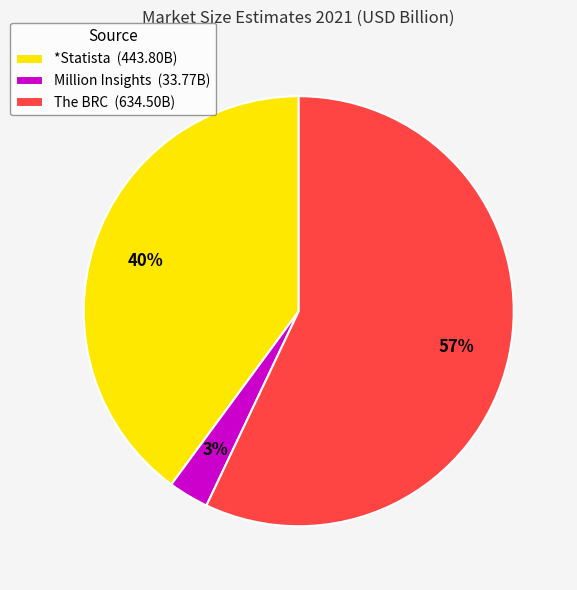

Which has a higher value, *Statista (443.80B) or The BRC (634.50B)?

The BRC (634.50B)